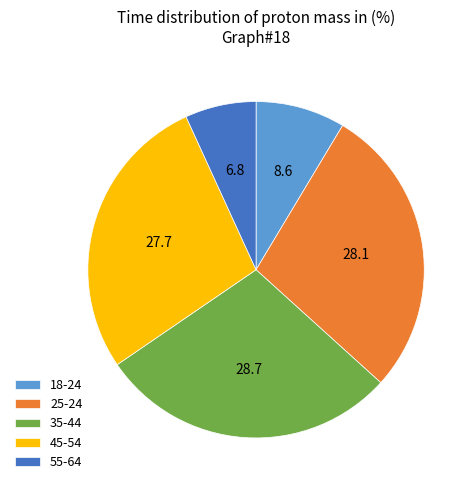

Which category has the biggest portion of the pie?

35-44